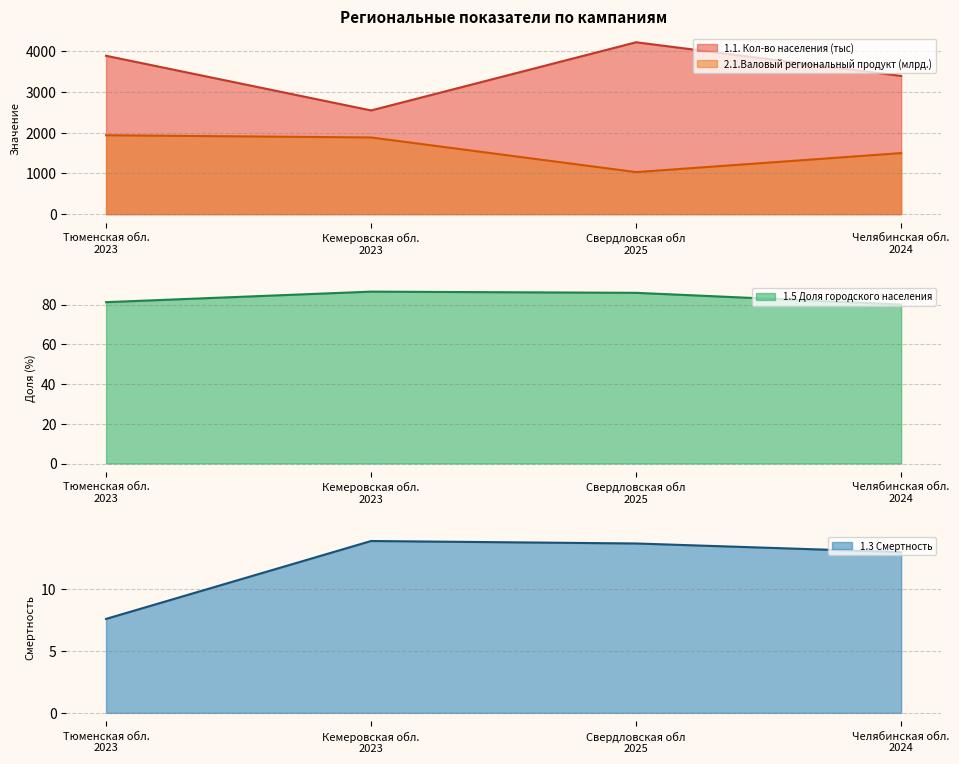

The value of 1.5 Доля городского населения at Челябинская обл.
2024 is 128.0. True or false?

False